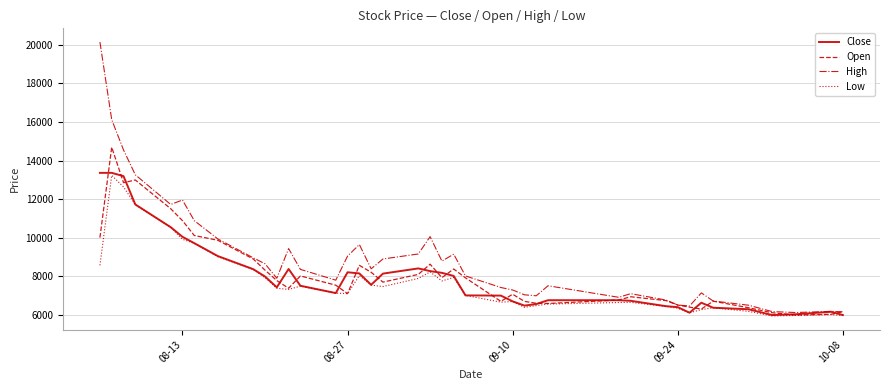

Which series has the widest spread of values?

High